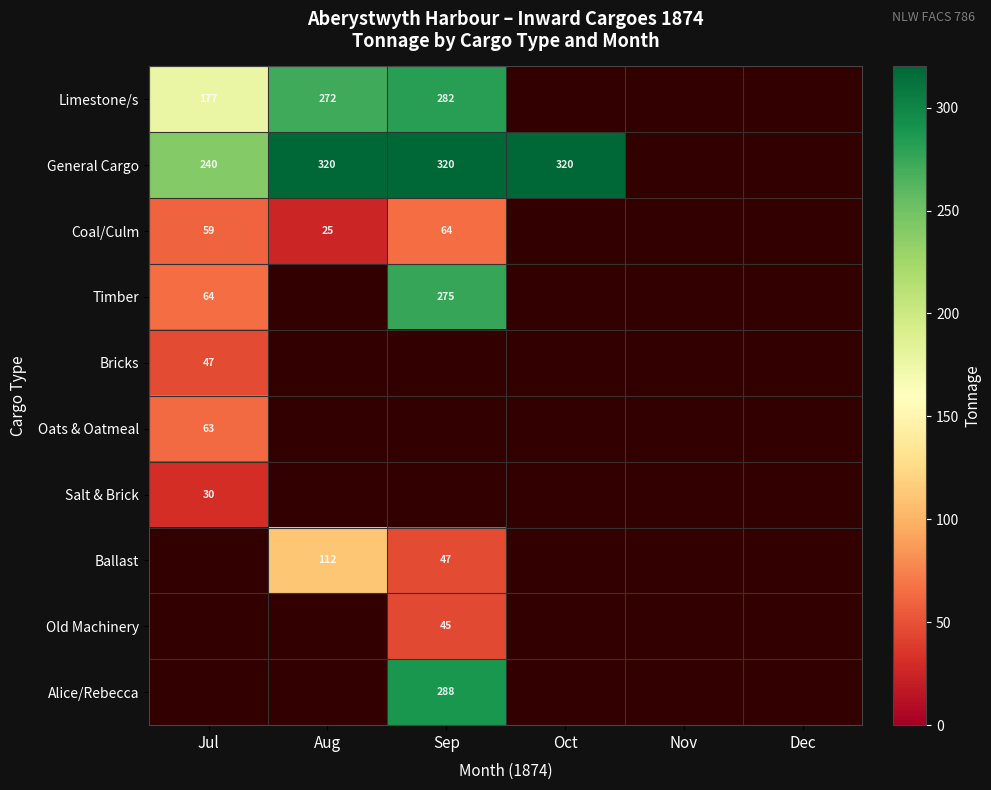

What is the sum of the Limestone/s values at Sep and Jul?

459